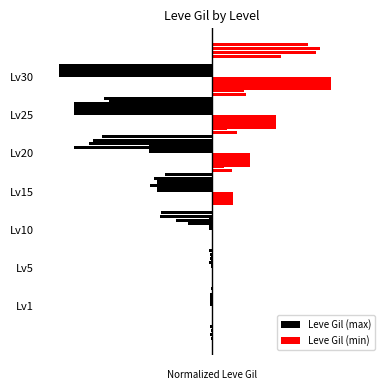

The Leve Gil (max) series shows -2.0 at 0. True or false?

False